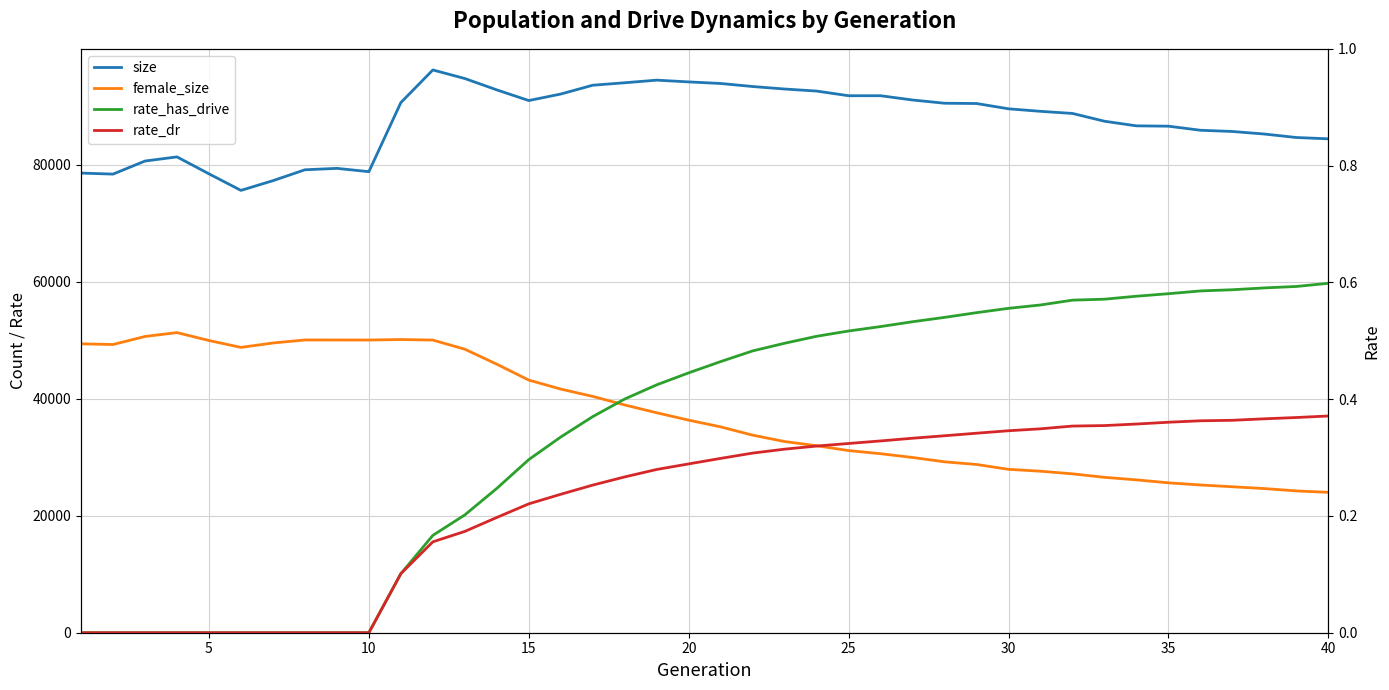

Which series has the widest spread of values?

female_size